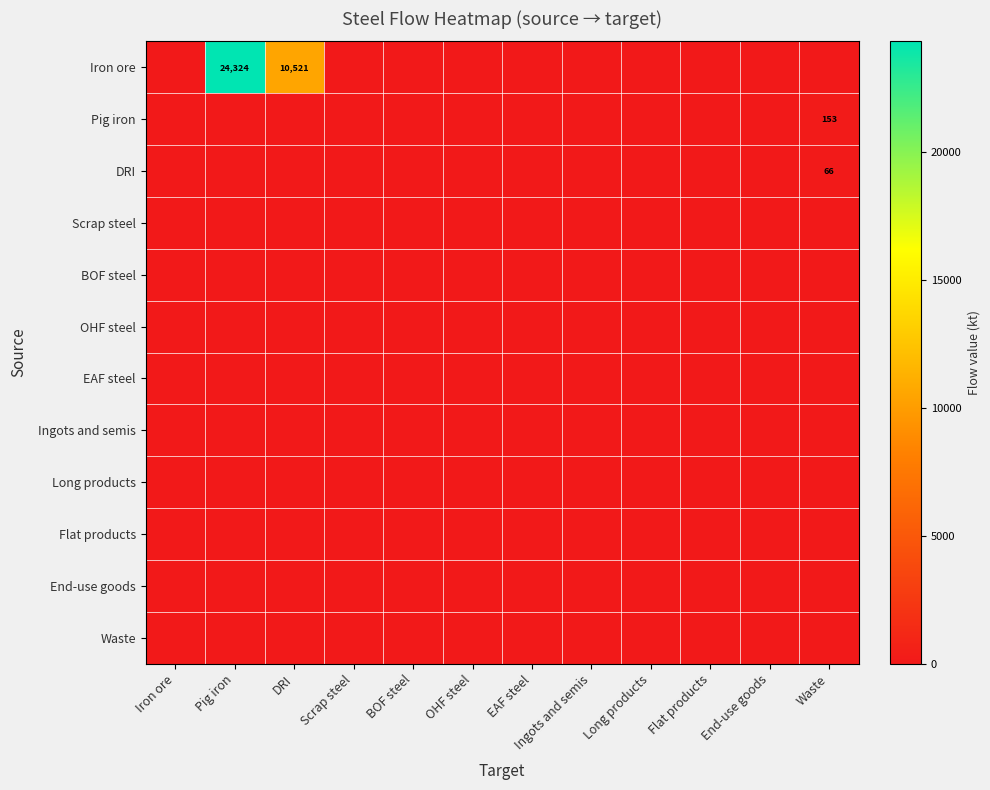

Which series has the largest range (max minus min)?

Iron ore